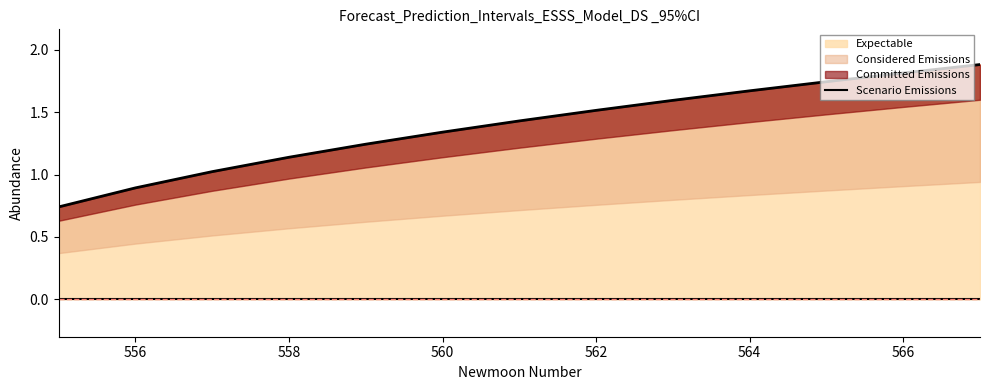

Does the chart have visible grid lines?

No